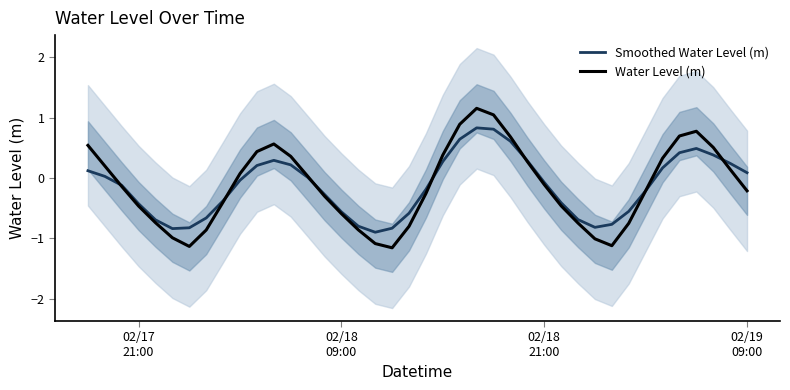

What is the value of the Water Level (m) point at the 19th from the left?

-1.2